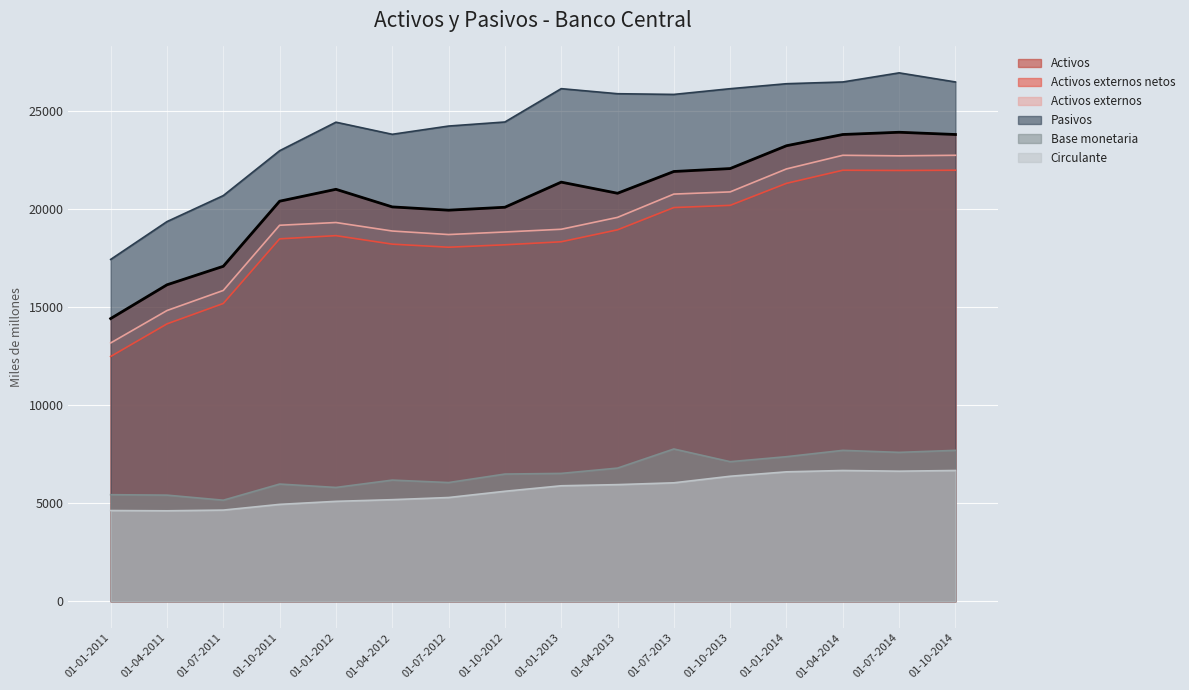

Reading right to left, what are all the values shown in this chart?

Activos: 01-10-2014=23779.3	01-07-2014=23893.2	01-04-2014=23779.3	01-01-2014=23206.6	01-10-2013=22044.0	01-07-2013=21894.4	01-04-2013=20785.6	01-01-2013=21352.7	01-10-2012=20072.8	01-07-2012=19923.0	01-04-2012=20090.7	01-01-2012=20987.4	01-10-2011=20380.4	01-07-2011=17065.0	01-04-2011=16122.0	01-01-2011=14400.9
Activos externos netos: 01-10-2014=21958.6	01-07-2014=21946.6	01-04-2014=21958.6	01-01-2014=21290.9	01-10-2013=20169.5	01-07-2013=20057.1	01-04-2013=18923.3	01-01-2013=18314.4	01-10-2012=18159.7	01-07-2012=18036.8	01-04-2012=18193.4	01-01-2012=18626.3	01-10-2011=18463.3	01-07-2011=15170.8	01-04-2011=14130.4	01-01-2011=12469.8
Activos externos: 01-10-2014=22720.5	01-07-2014=22692.2	01-04-2014=22720.5	01-01-2014=22025.8	01-10-2013=20855.5	01-07-2013=20743.9	01-04-2013=19557.1	01-01-2013=18951.7	01-10-2012=18813.1	01-07-2012=18682.6	01-04-2012=18862.4	01-01-2012=19295.2	01-10-2011=19155.6	01-07-2011=15835.0	01-04-2011=14811.0	01-01-2011=13159.3
Pasivos: 01-10-2014=26455.5	01-07-2014=26919.4	01-04-2014=26455.5	01-01-2014=26366.4	01-10-2013=26112.3	01-07-2013=25821.3	01-04-2013=25856.9	01-01-2013=26114.8	01-10-2012=24416.4	01-07-2012=24209.5	01-04-2012=23789.8	01-01-2012=24406.5	01-10-2011=22952.3	01-07-2011=20667.1	01-04-2011=19341.8	01-01-2011=17414.6
Base monetaria: 01-10-2014=7687.8	01-07-2014=7585.2	01-04-2014=7687.8	01-01-2014=7364.9	01-10-2013=7111.0	01-07-2013=7757.7	01-04-2013=6783.9	01-01-2013=6513.7	01-10-2012=6480.2	01-07-2012=6047.3	01-04-2012=6172.1	01-01-2012=5798.4	01-10-2011=5970.4	01-07-2011=5148.3	01-04-2011=5406.5	01-01-2011=5429.0
Circulante: 01-10-2014=6661.4	01-07-2014=6626.6	01-04-2014=6661.4	01-01-2014=6593.6	01-10-2013=6368.4	01-07-2013=6034.3	01-04-2013=5941.7	01-01-2013=5883.1	01-10-2012=5603.1	01-07-2012=5284.9	01-04-2012=5175.1	01-01-2012=5090.1	01-10-2011=4935.6	01-07-2011=4644.2	01-04-2011=4608.6	01-01-2011=4622.1